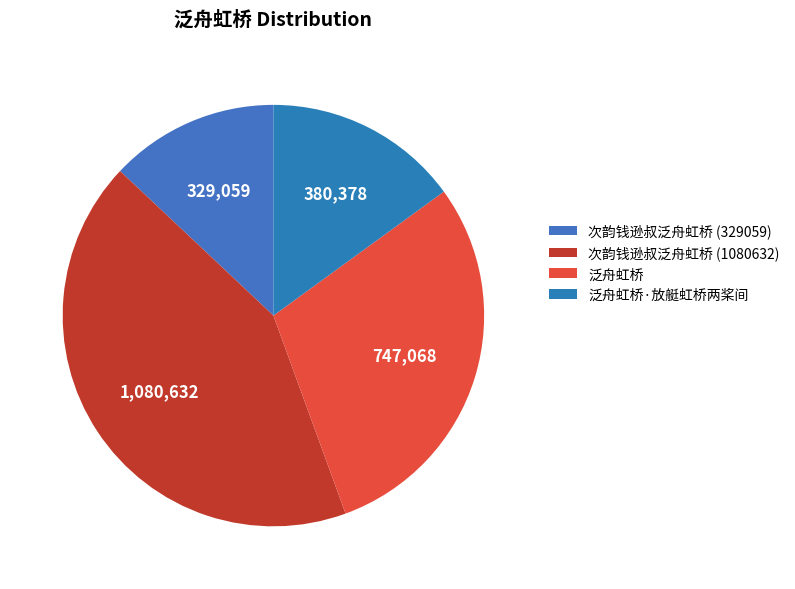

Is the sum of 次韵钱逊叔泛舟虹桥 (1080632) and 次韵钱逊叔泛舟虹桥 (329059) greater than half?

Yes